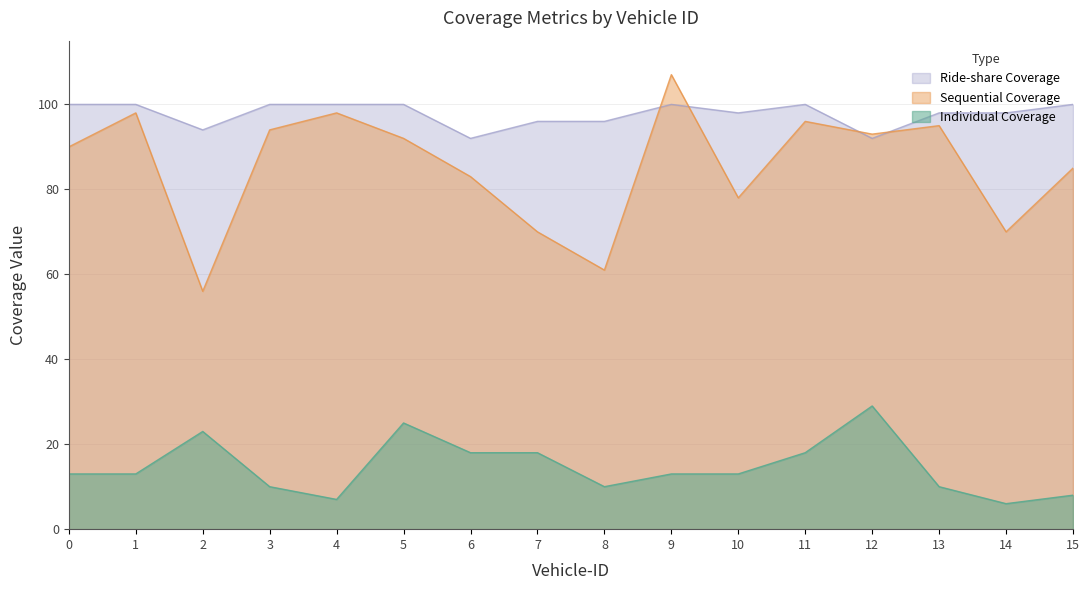

What is the highest value of the Individual Coverage series?

29